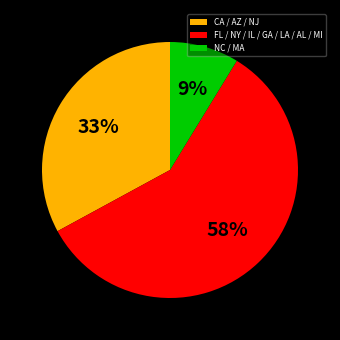

Count the number of slices in the pie.

3